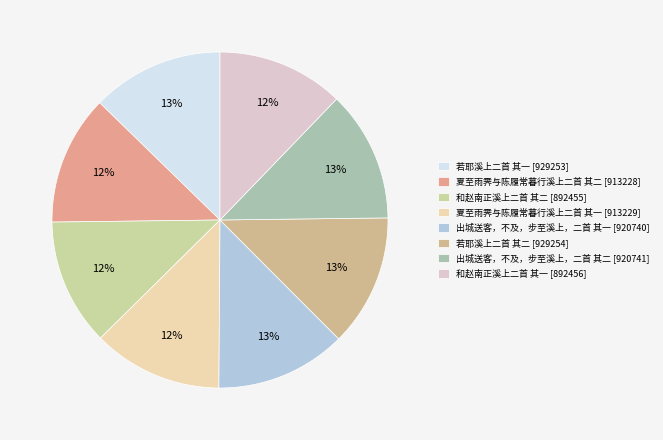

Does any single category account for the majority?

No